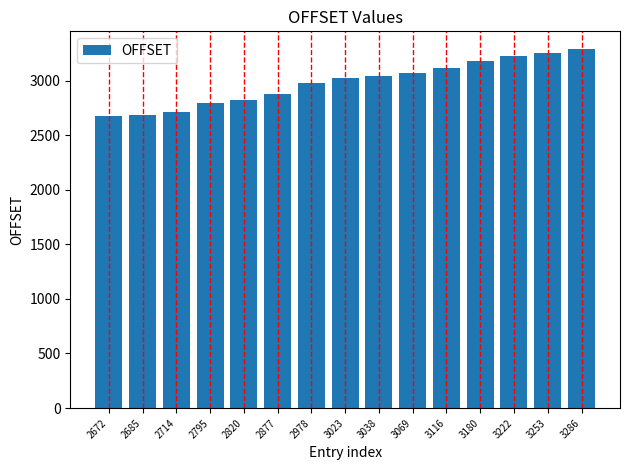

Which label corresponds to the largest value in the chart?

3286